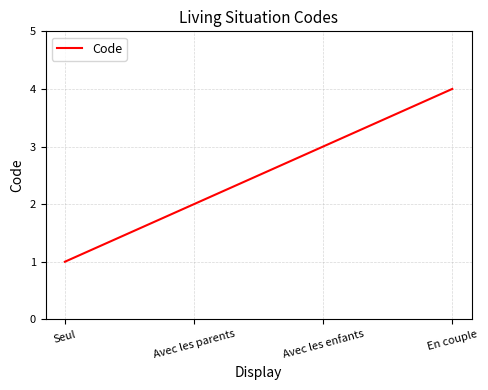

What is the greatest value displayed?

4